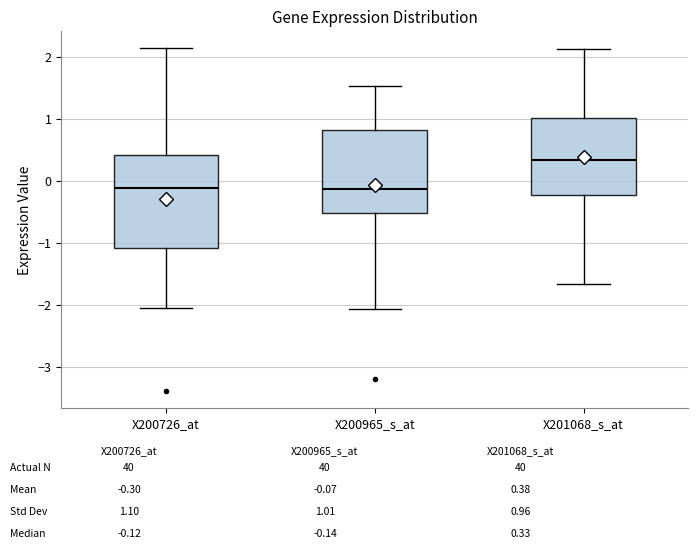

Which box has the highest median line?

X201068_s_at